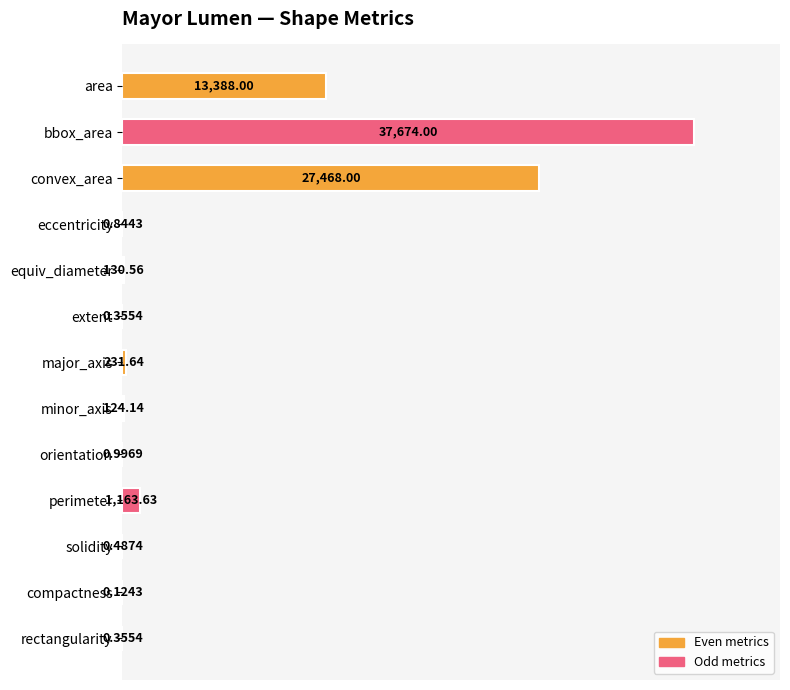

What is the change in value from area to orientation?

-13387.0